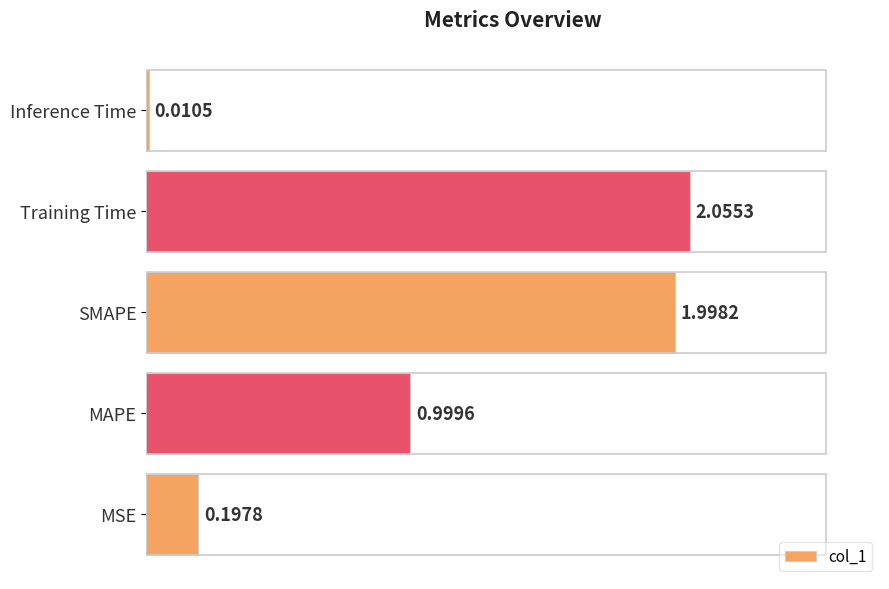

Which has a higher value, MAPE or Training Time?

Training Time